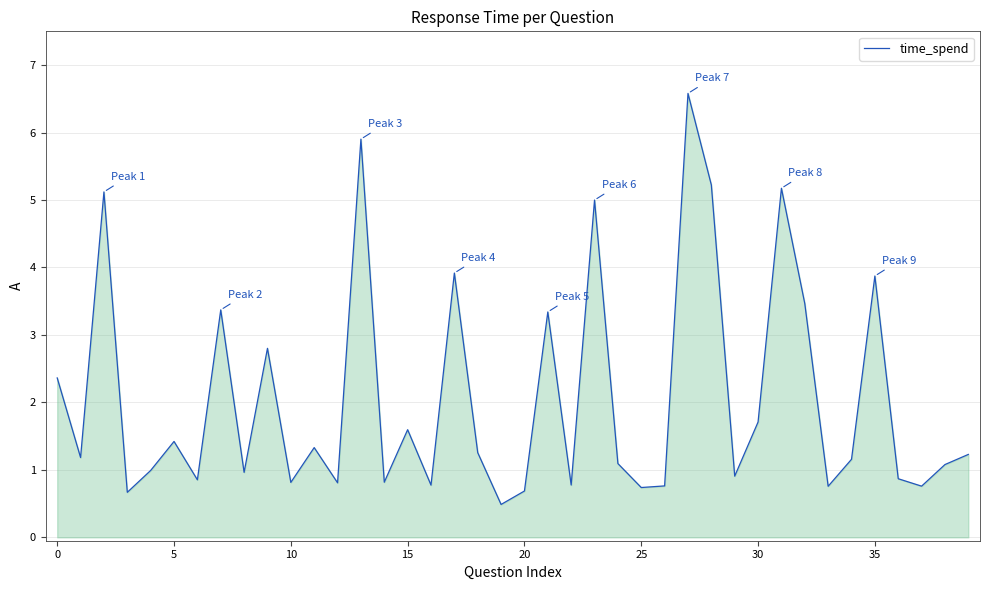

What is the minimum value shown in the chart?

0.5